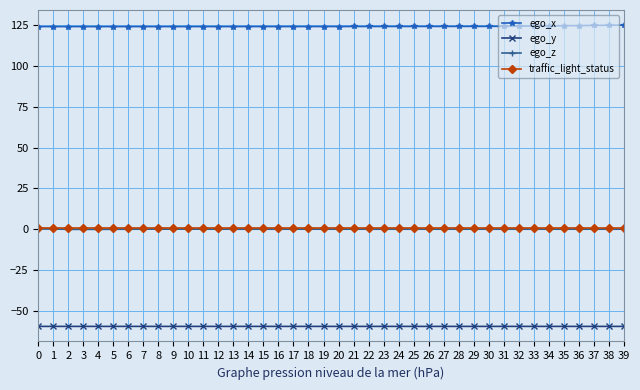

What is the spread (max minus min) of values at 2?

183.5